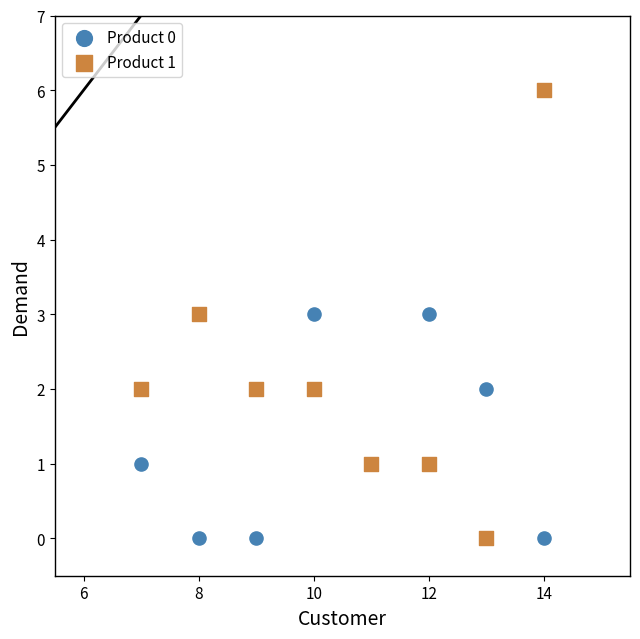

Which series has the widest spread of Y values?

Product 1